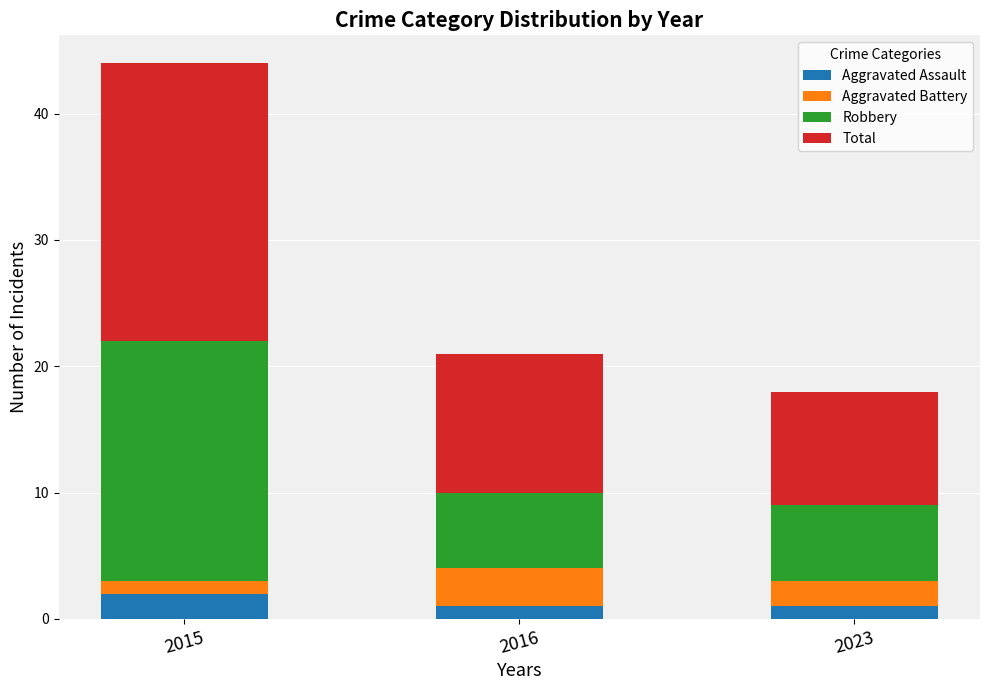

What is the total value across all series at 2016?

21